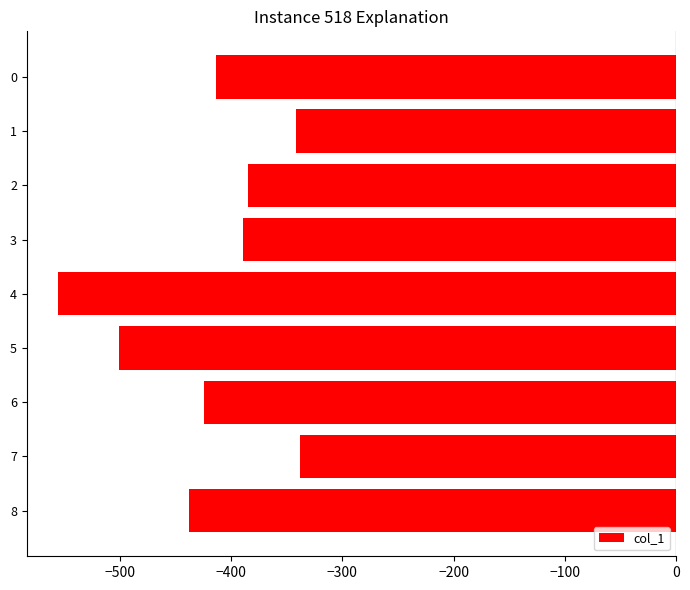

What is the value of the 9th bar from the top?

-438